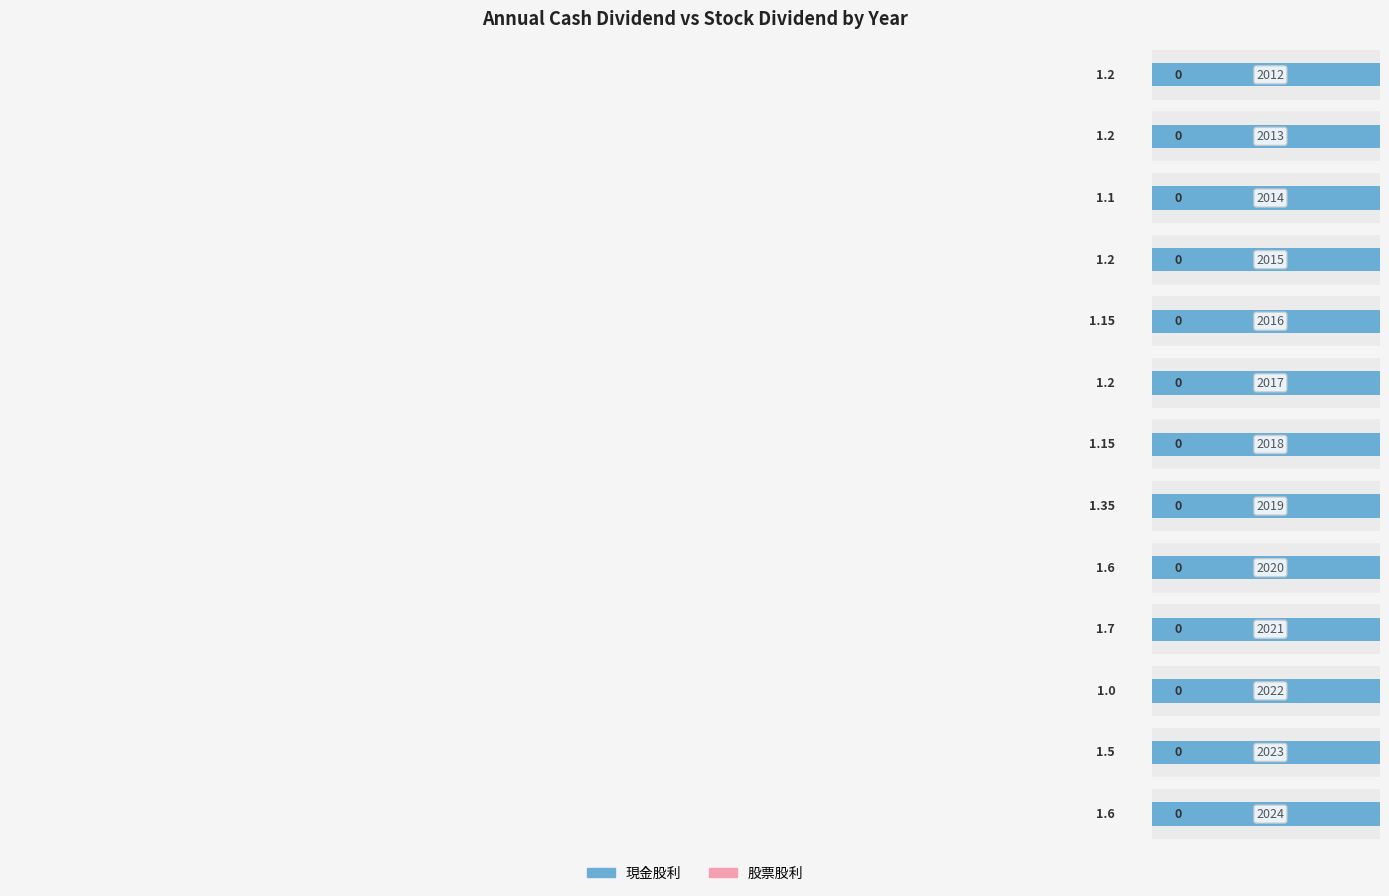

Are the bars horizontal?

Yes